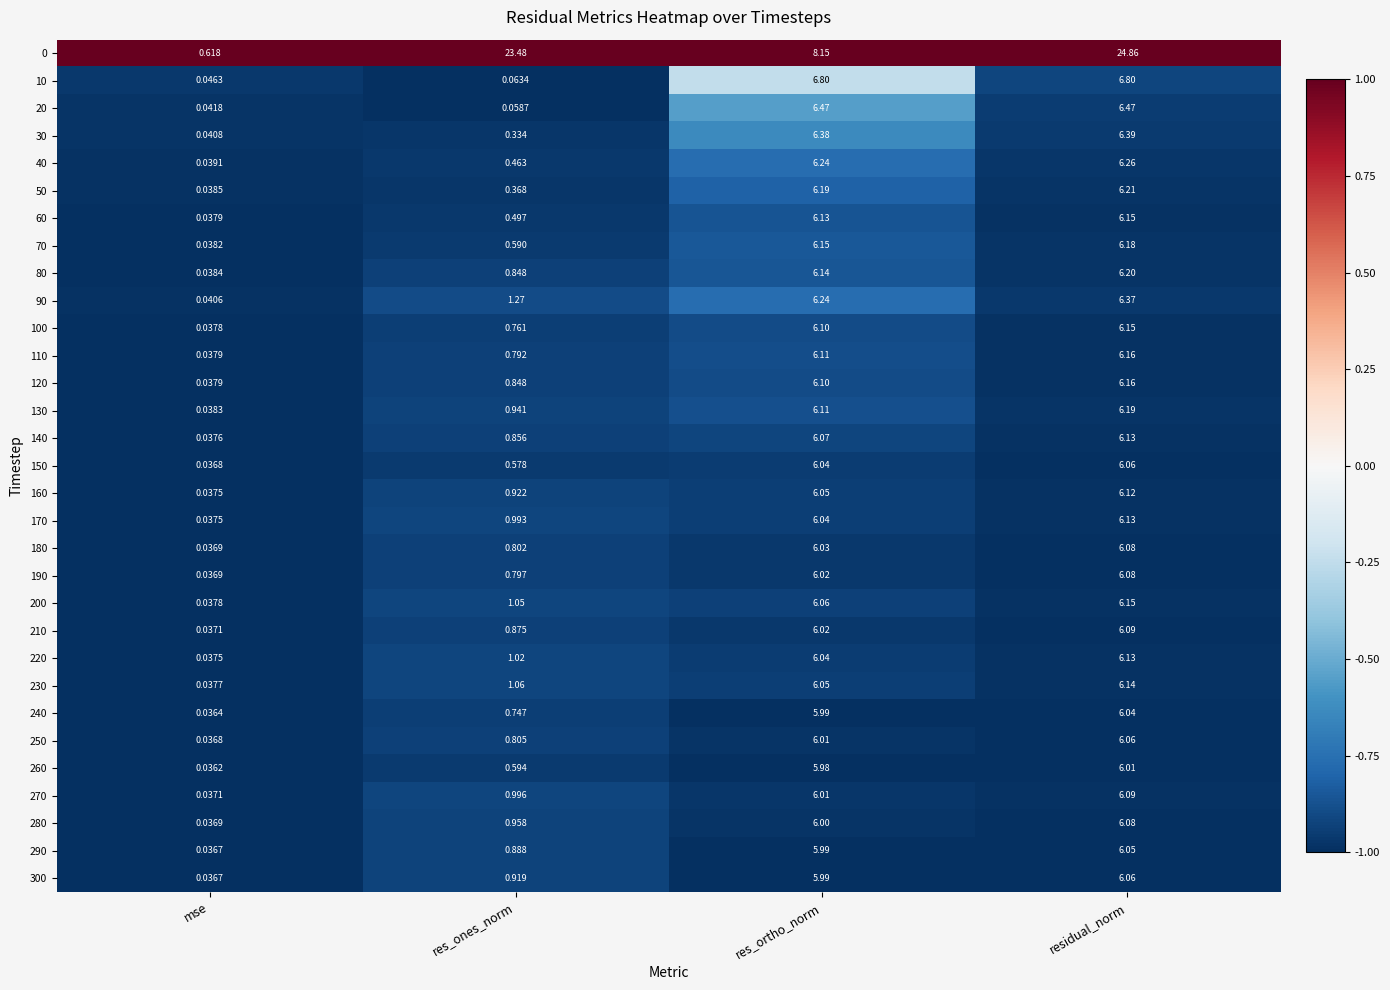

At which label does 80 first exceed 6?

res_ortho_norm